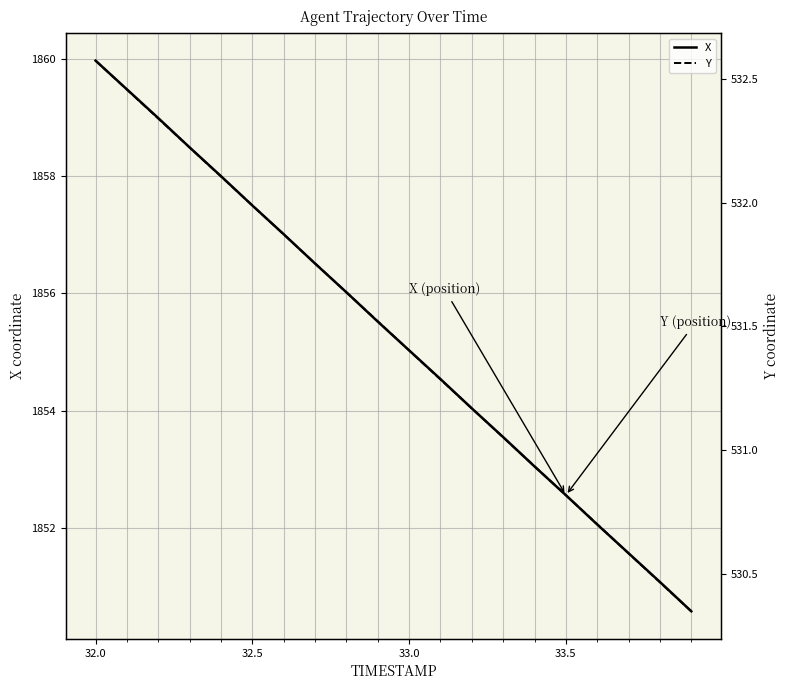

Is it true that X equals 1857.5 at 32.5?

True